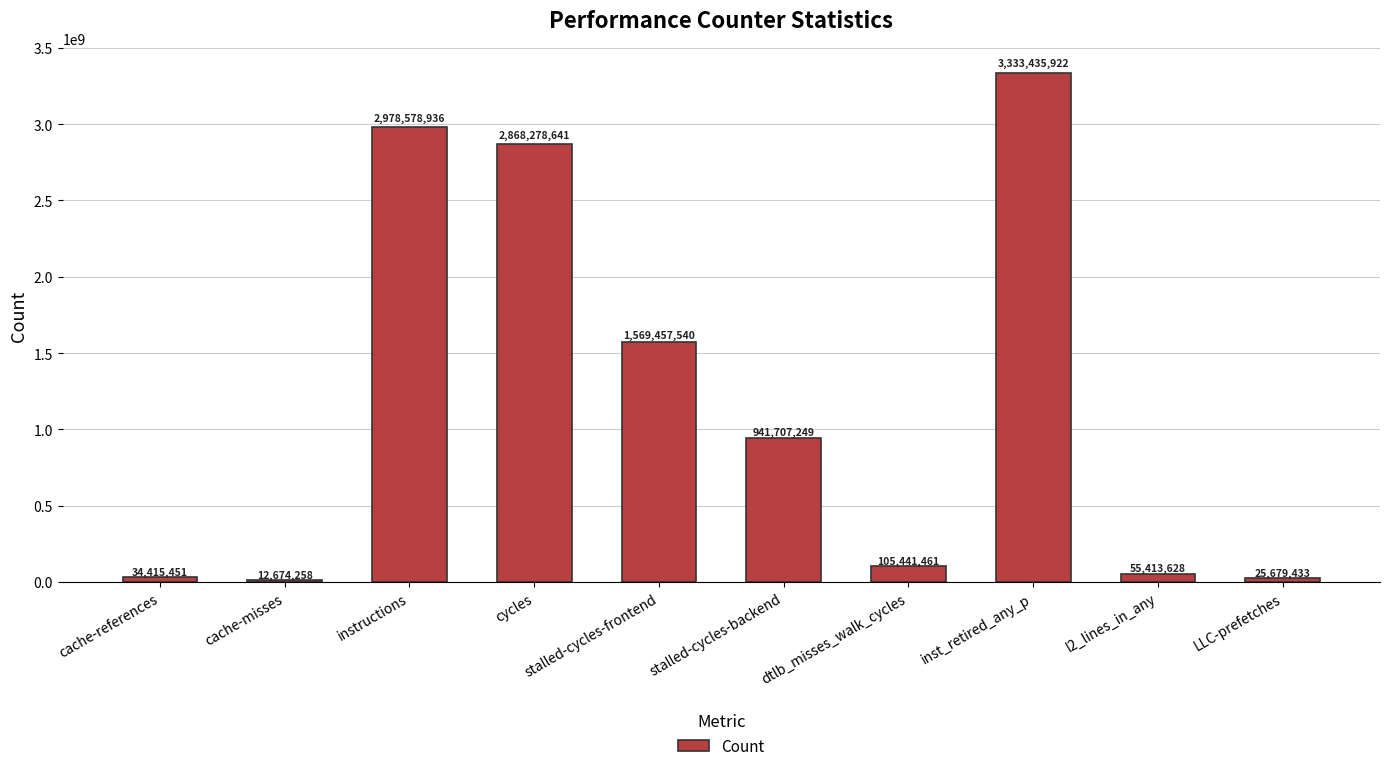

What is the label of the 5th bar from the left?

stalled-cycles-frontend